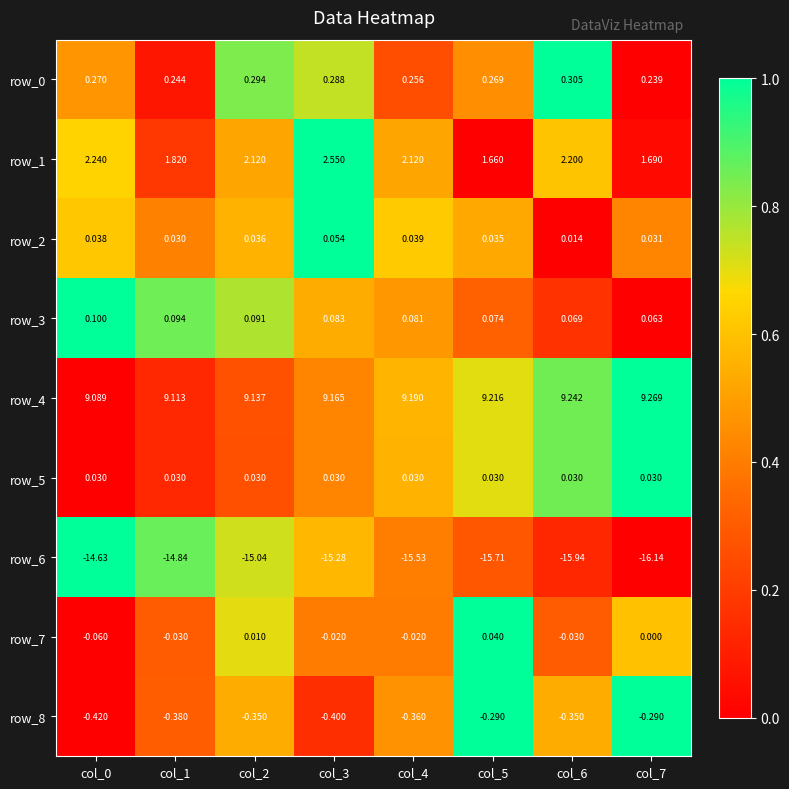

How many series are shown in this chart?

9